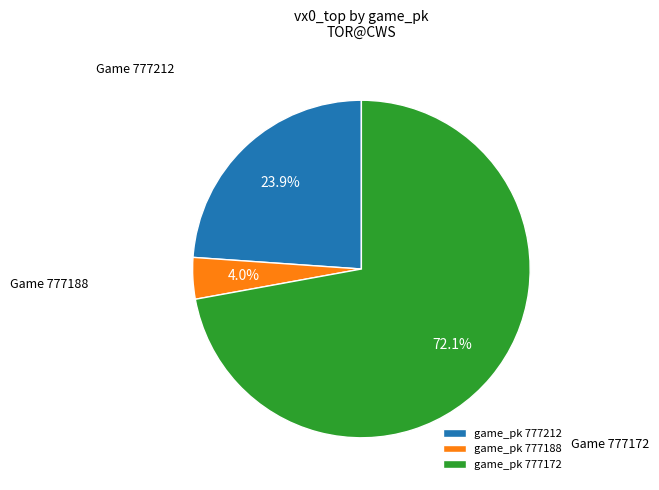

Combined, what portion of the pie is game_pk 777172 and game_pk 777188?

76.1%